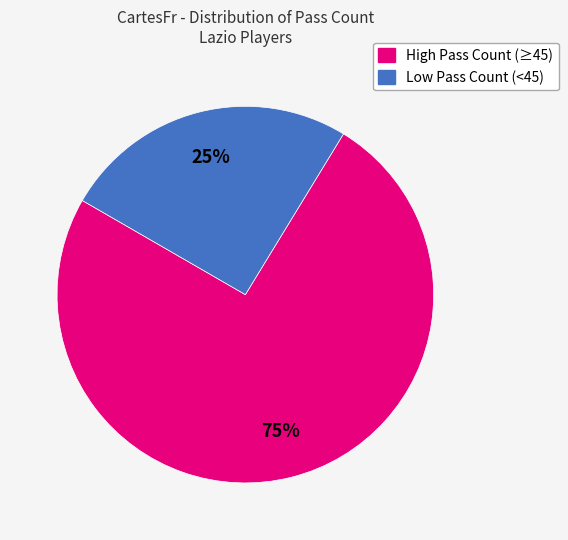

To the nearest percent, what is the average slice percentage?

50%